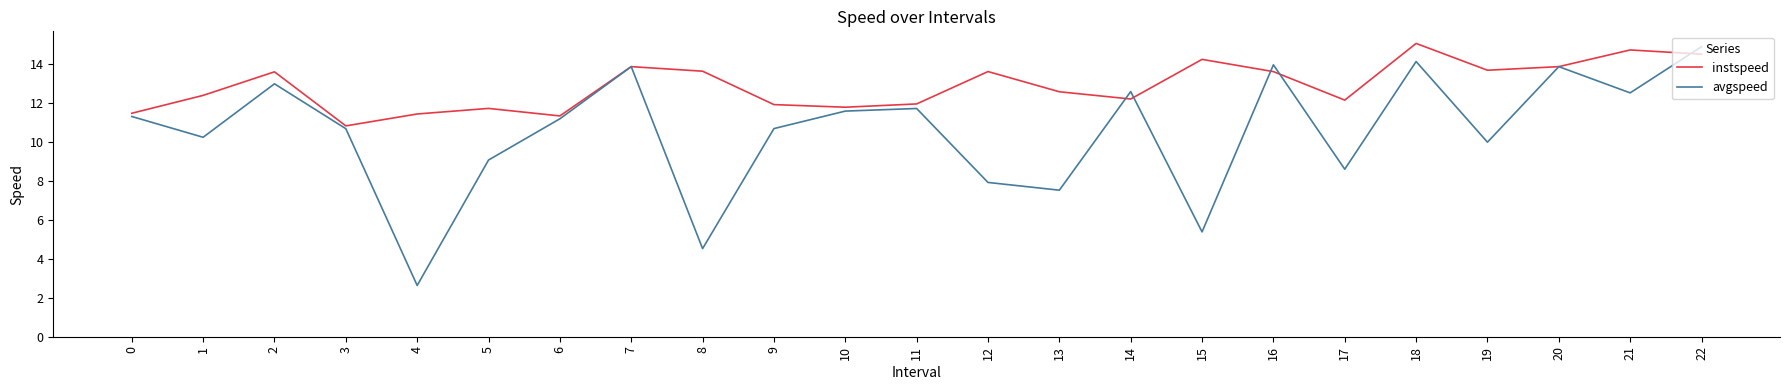

List the series in order of their overall mean, highest first.

instspeed, avgspeed